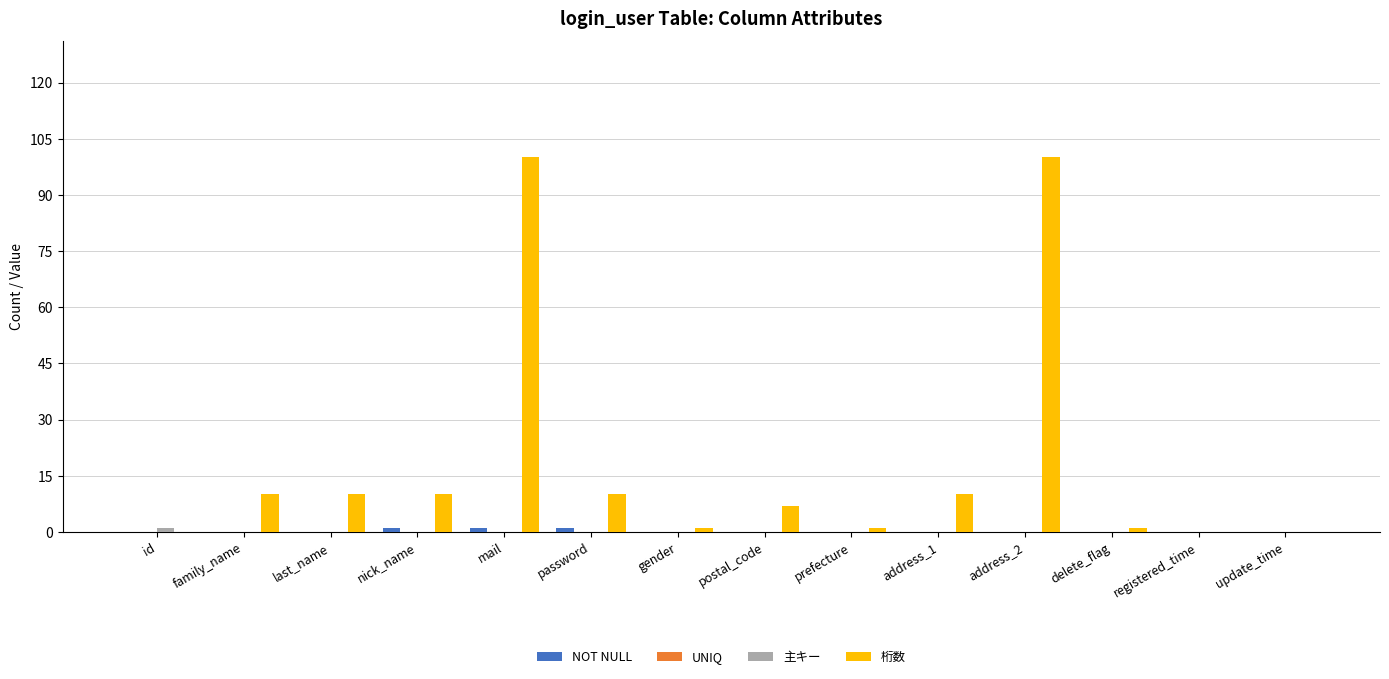

What is the total value across all series at postal_code?

7